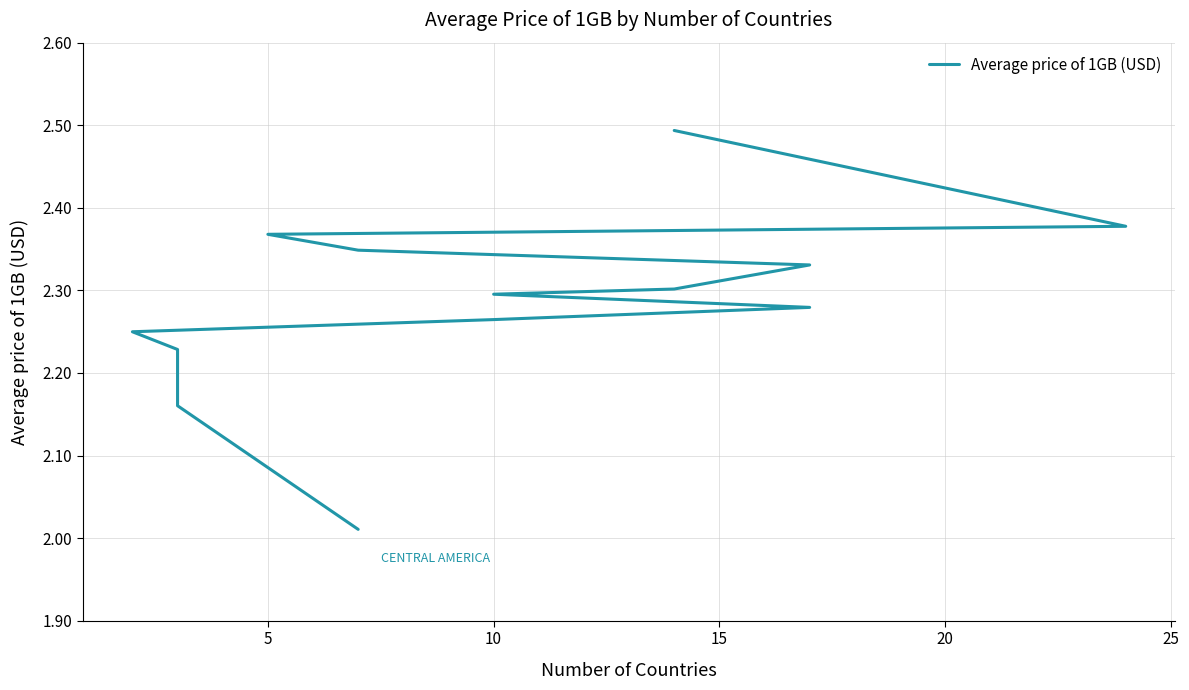

What is the maximum value shown in the chart?

2.5